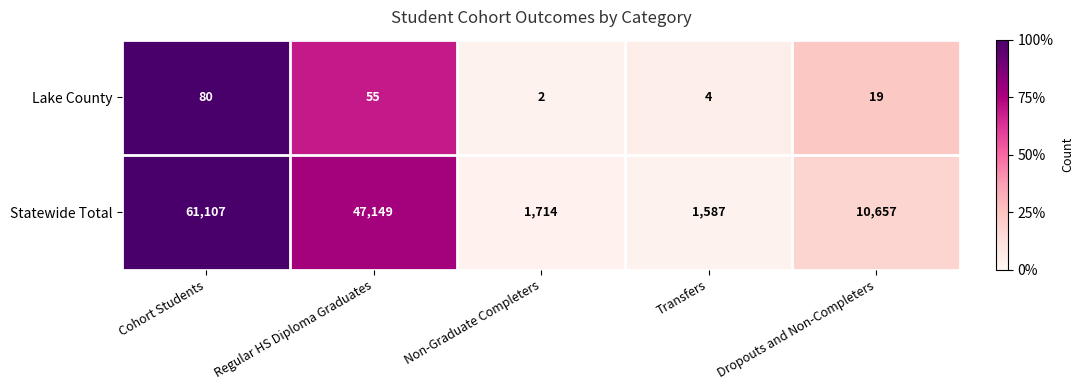

Which label corresponds to the smallest value in the chart?

Non-Graduate Completers